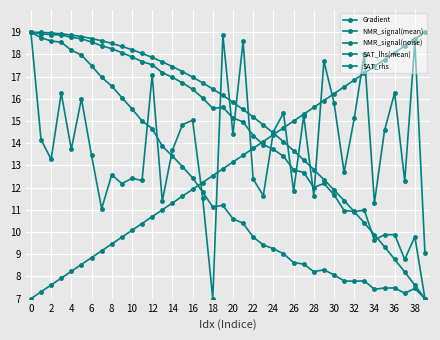

Which series has the largest range (max minus min)?

Gradient